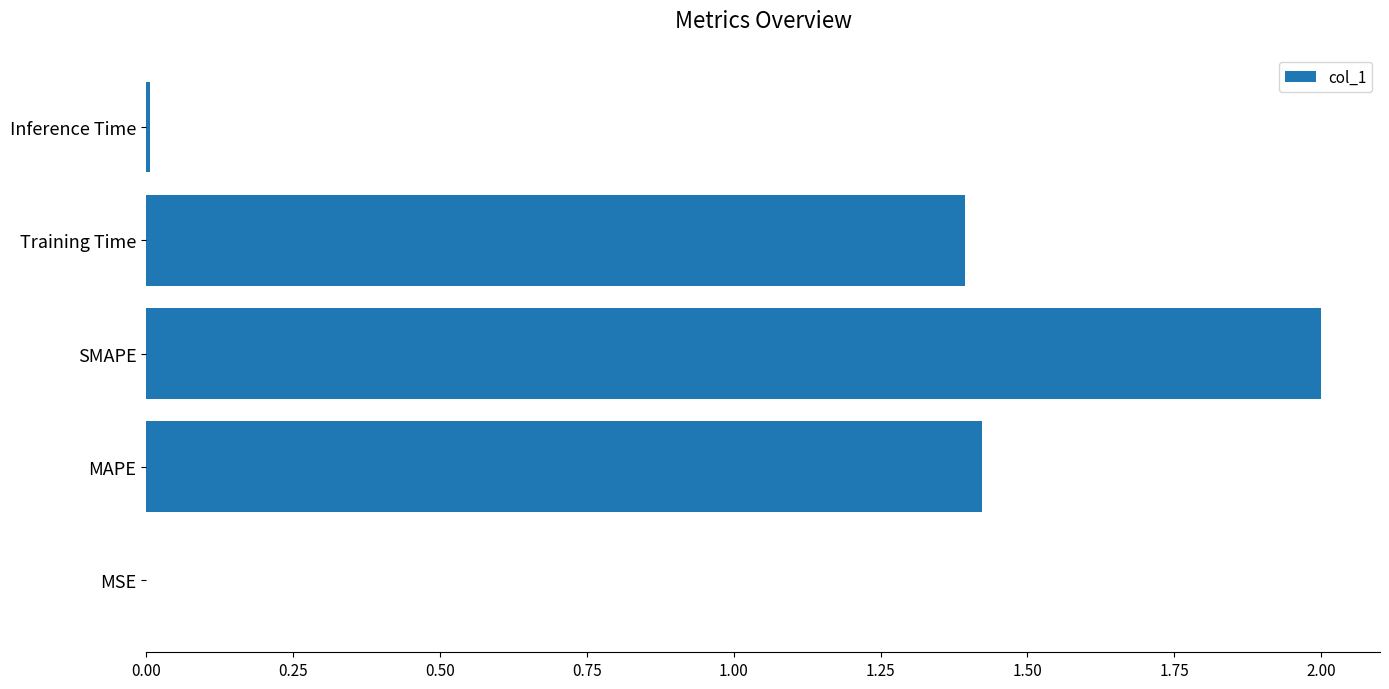

Which has a higher value, MSE or SMAPE?

SMAPE